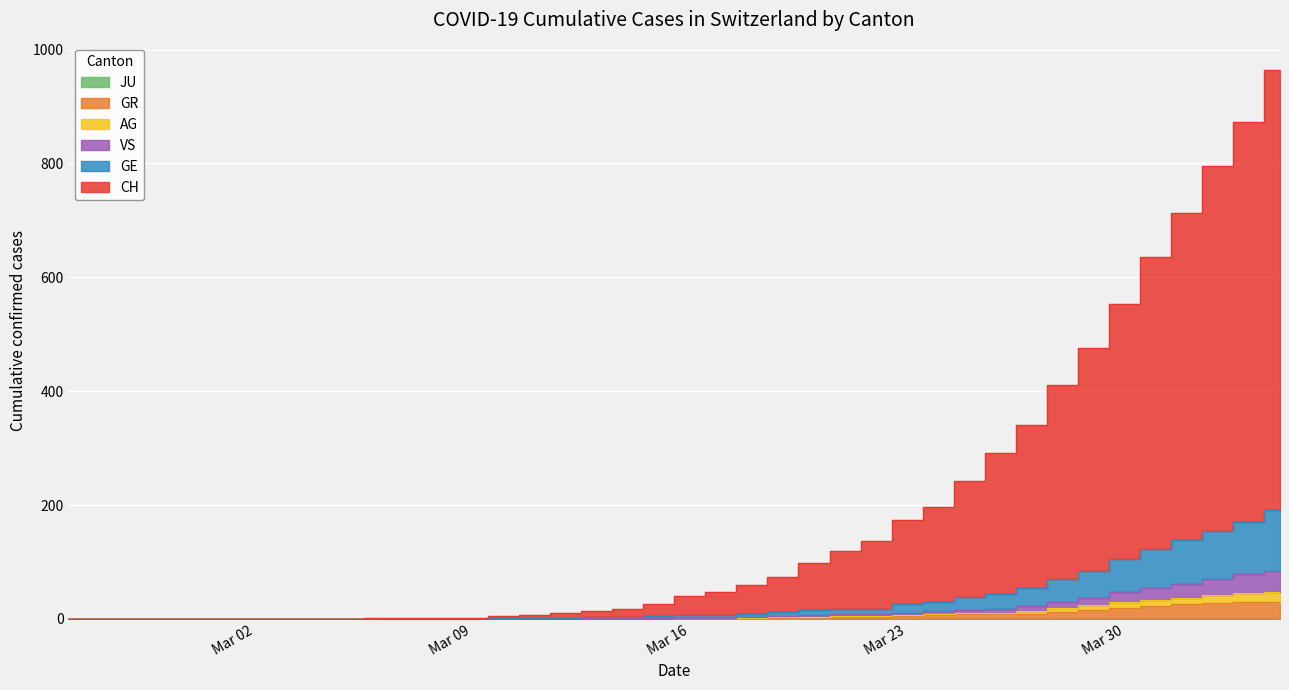

Which series has the largest total across all categories?

CH